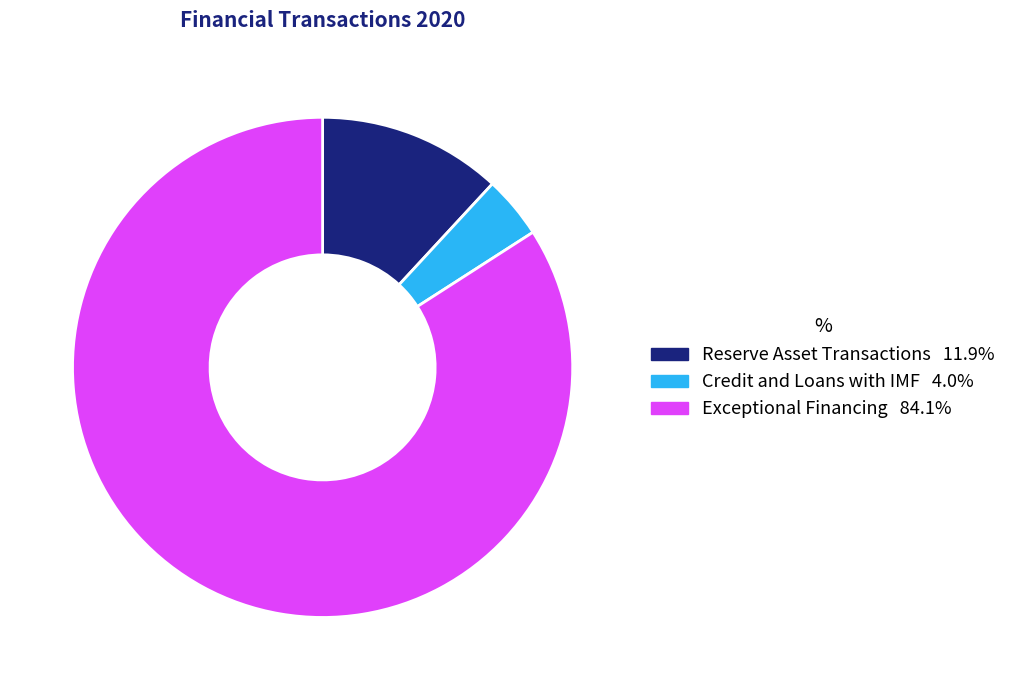

Which slice is the largest?

Exceptional Financing